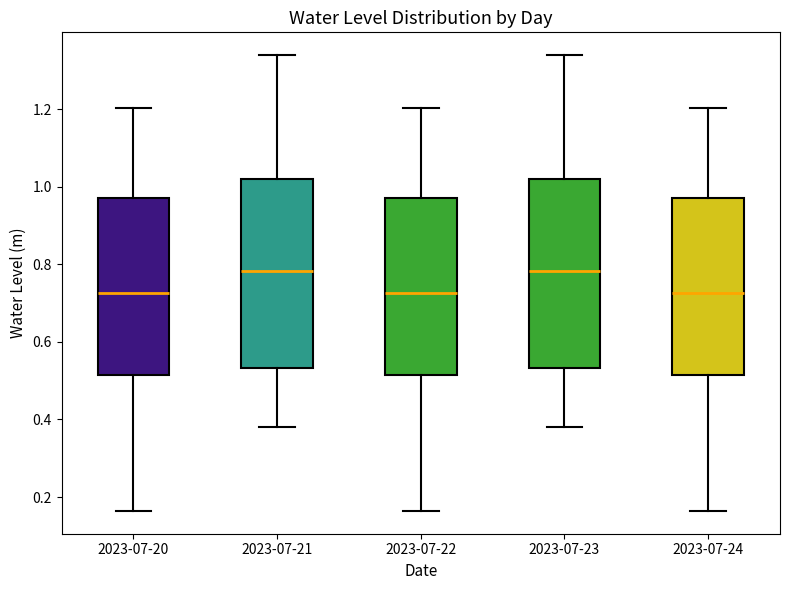

Reading left to right, read every box against the y-axis: the position of its median line, the range the box covers, and the ends of its whiskers. The values are not printed on the chart, so give them approximately, as read against the axis.

2023-07-20: median 0.72, box 0.52 to 0.98, whiskers 0.16 to 1.20
2023-07-21: median 0.78, box 0.54 to 1.02, whiskers 0.38 to 1.34
2023-07-22: median 0.72, box 0.52 to 0.98, whiskers 0.16 to 1.20
2023-07-23: median 0.78, box 0.54 to 1.02, whiskers 0.38 to 1.34
2023-07-24: median 0.72, box 0.52 to 0.98, whiskers 0.16 to 1.20